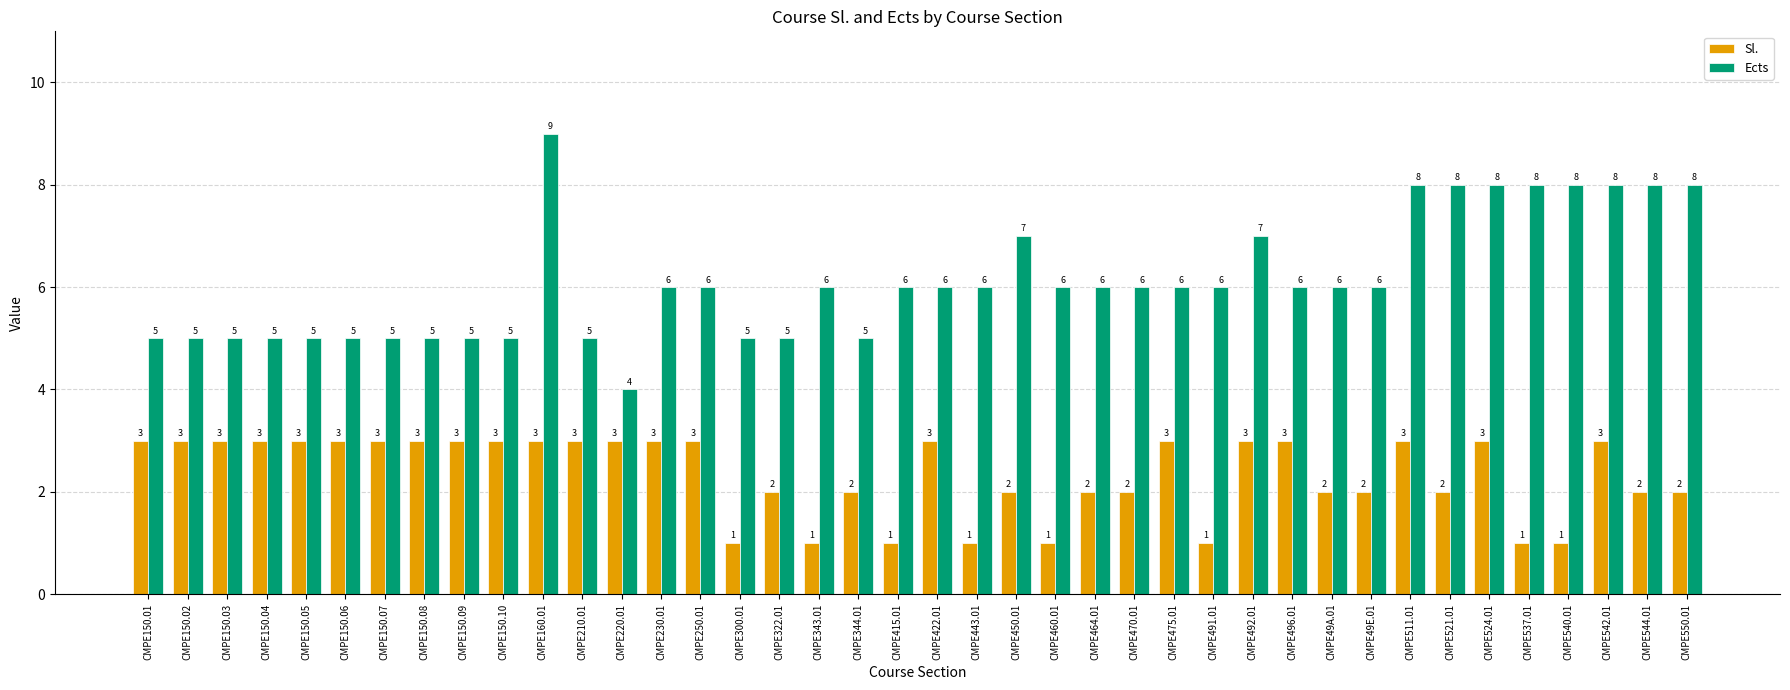

Rank the series by their average value, from lowest to highest.

Sl., Ects